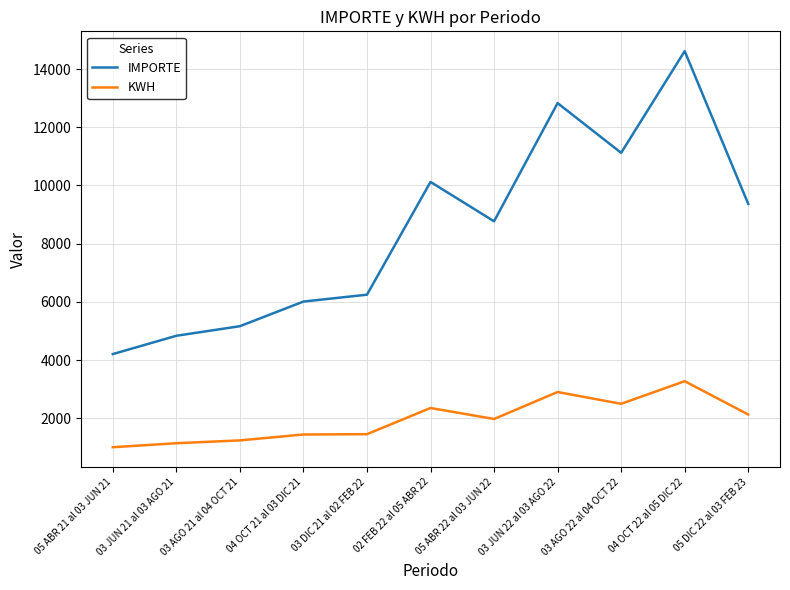

What is the difference between the maximum and minimum values in the KWH series?

2269